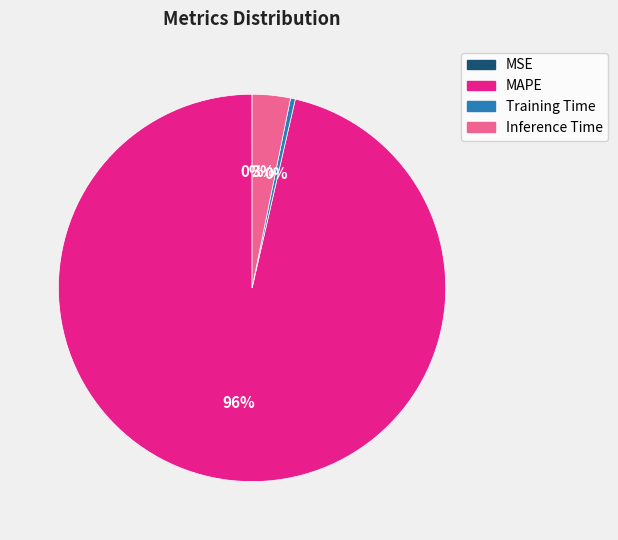

Is it true that MAPE is 91% of the pie?

False